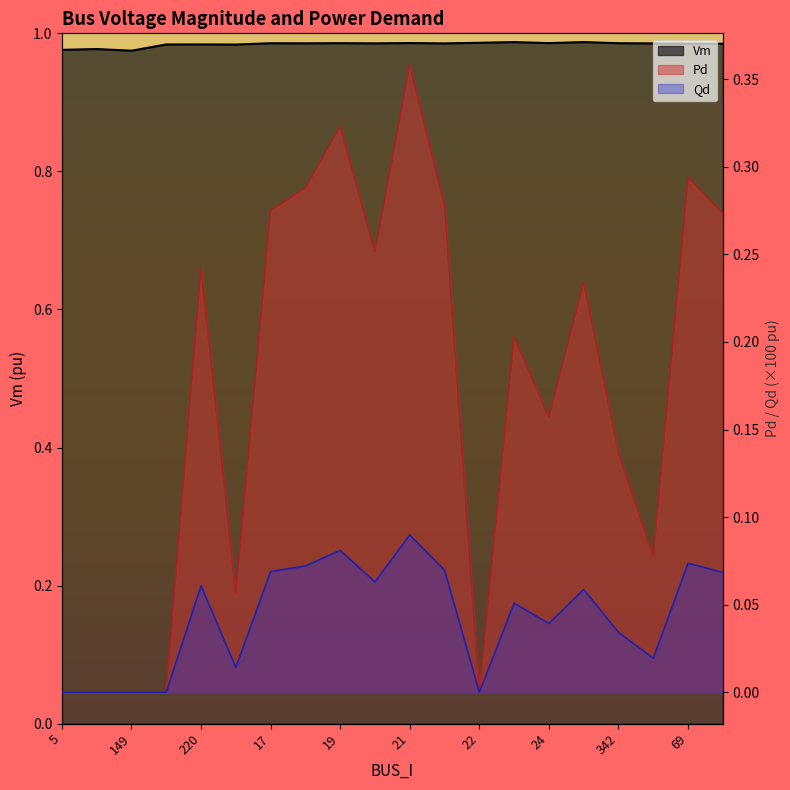

What is the difference between the maximum and second lowest values in the Qd series?

0.1